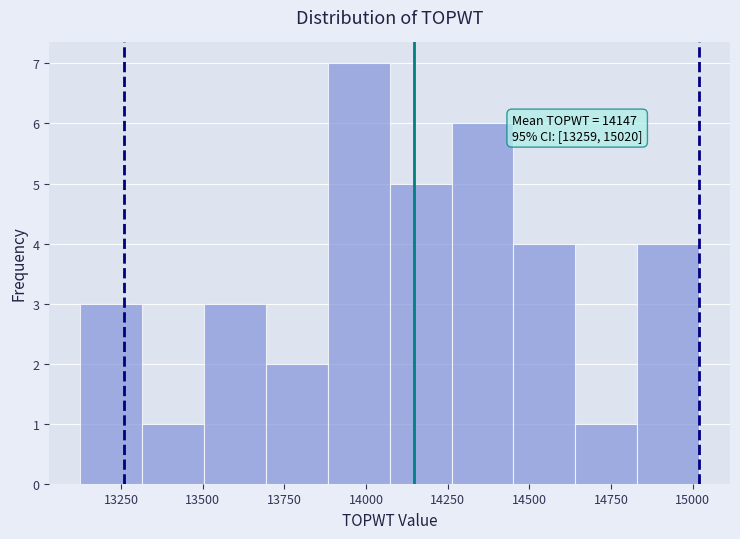

Read against the x-axis, roughly where is the centre of the tallest bar?

14000